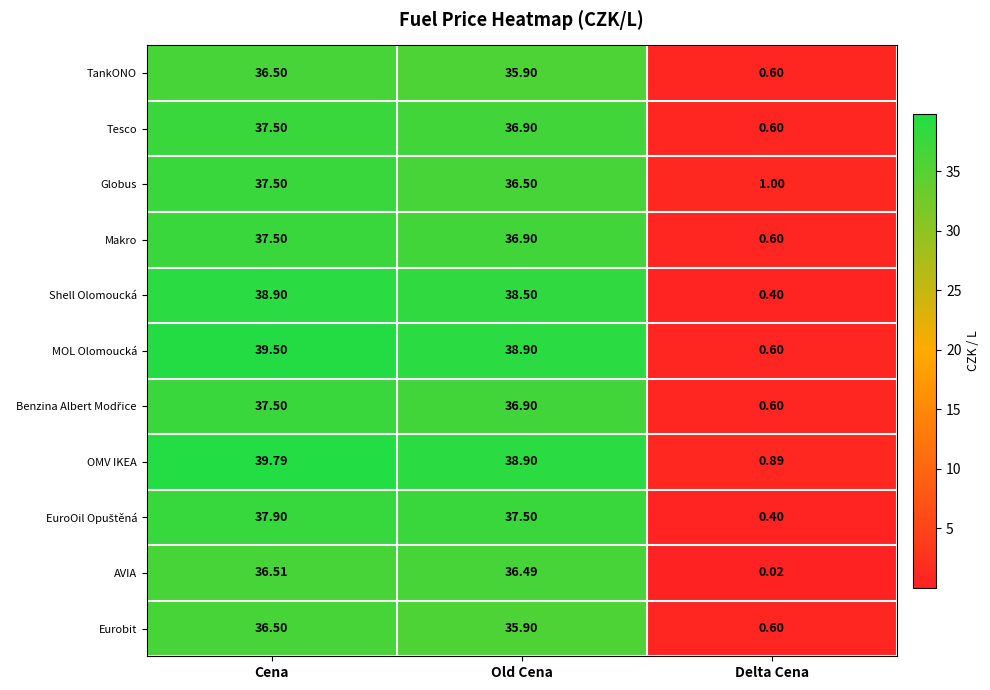

Which category has the highest value across all series?

Cena